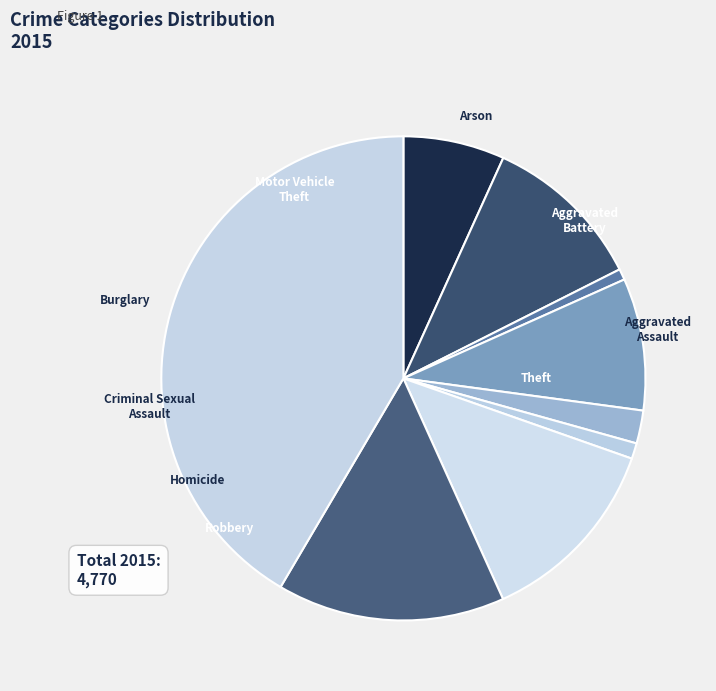

Does Theft account for over 50% of the chart?

No